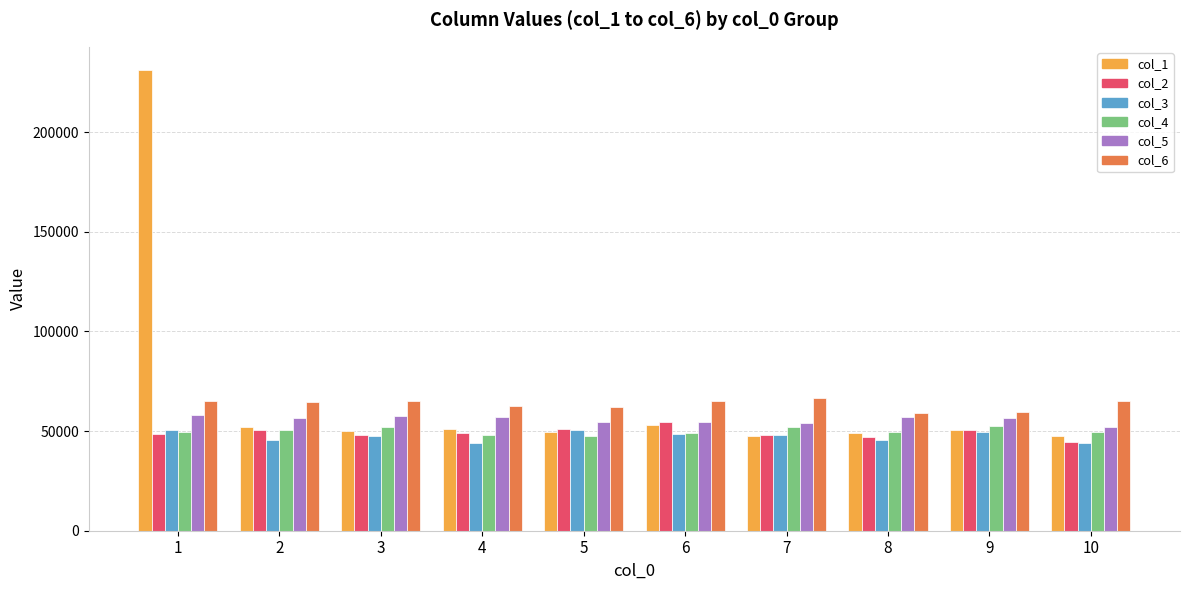

What is the minimum value shown in the chart?

44019